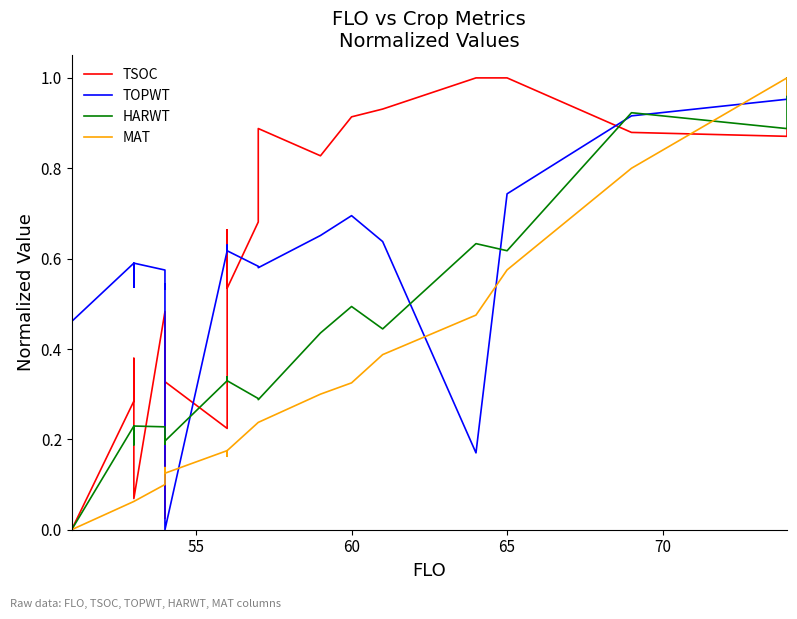

At how many categories does at least one series exceed 0?

25